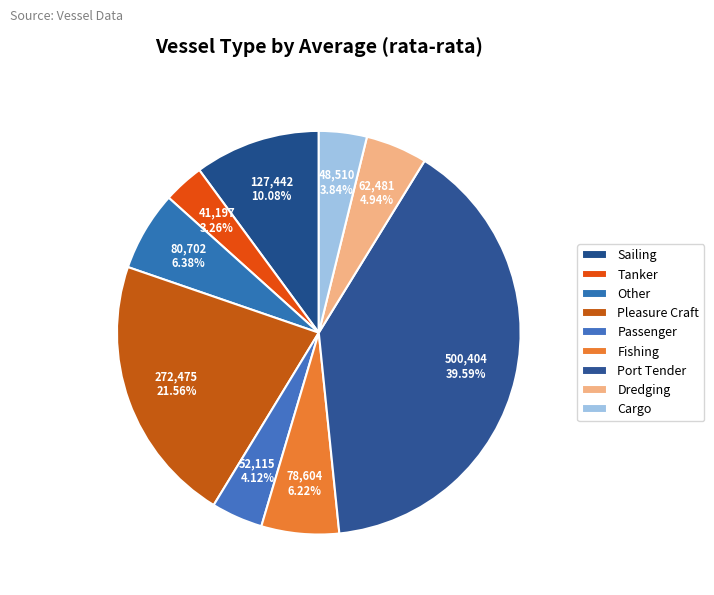

Count the number of slices in the pie.

9